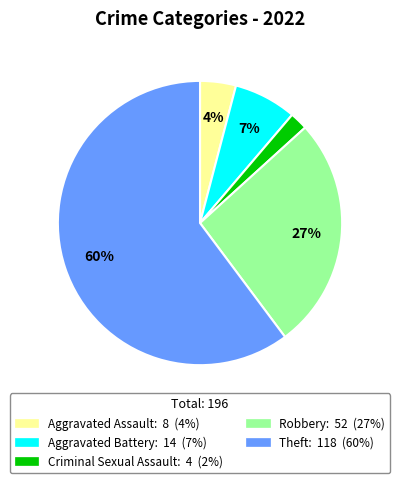

Which category has the smallest portion of the pie?

Criminal Sexual Assault